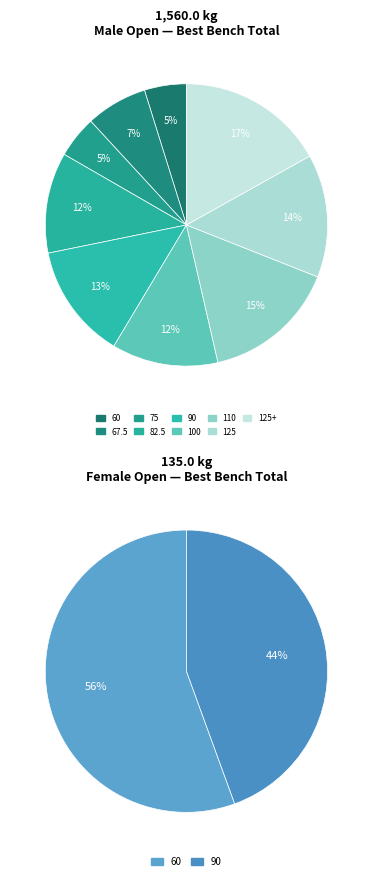

Between 110 and 82.5, which is larger?

110